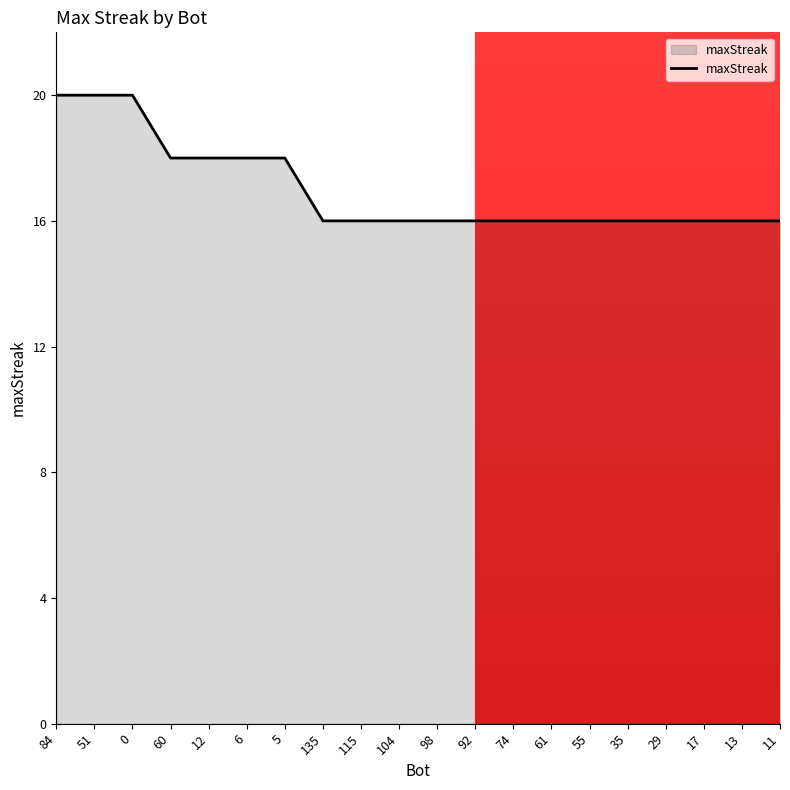

Reading left to right, what are all the values shown in this chart?

20	20	20	18	18	18	18	16	16	16	16	16	16	16	16	16	16	16	16	16